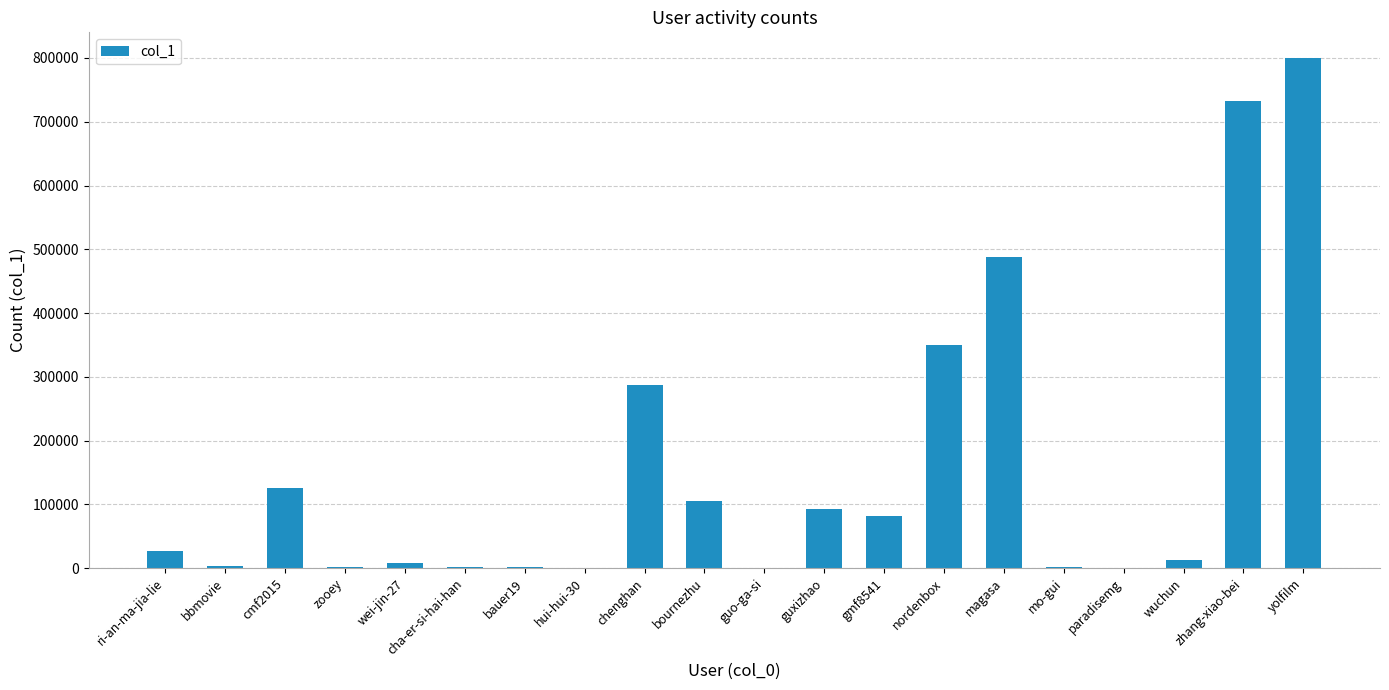

The value at magasa is 831799. True or false?

False